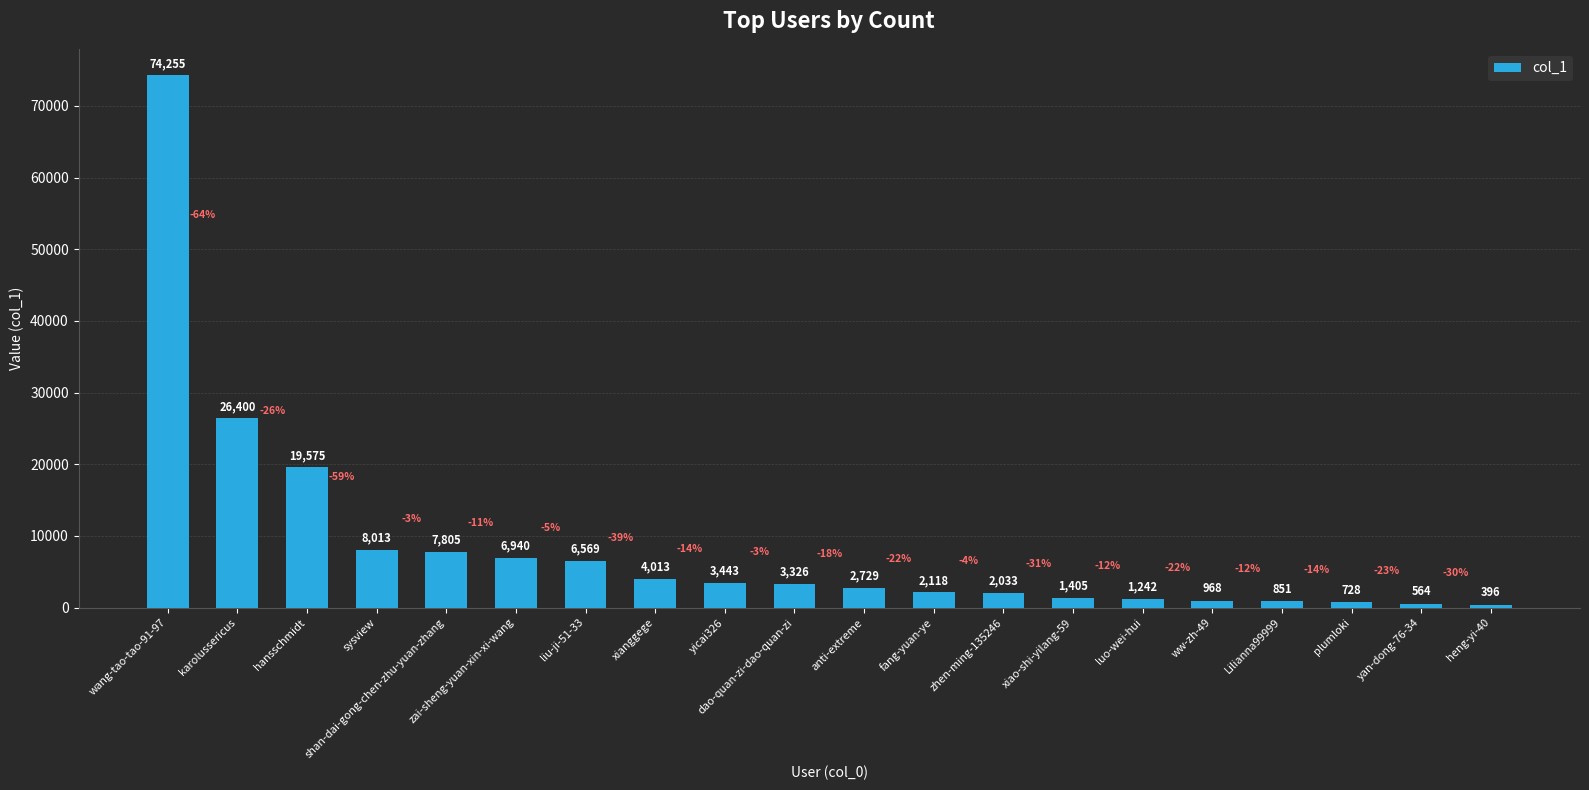

What is the difference between the values at ww-zh-49 and dao-quan-zi-dao-quan-zi?

2358